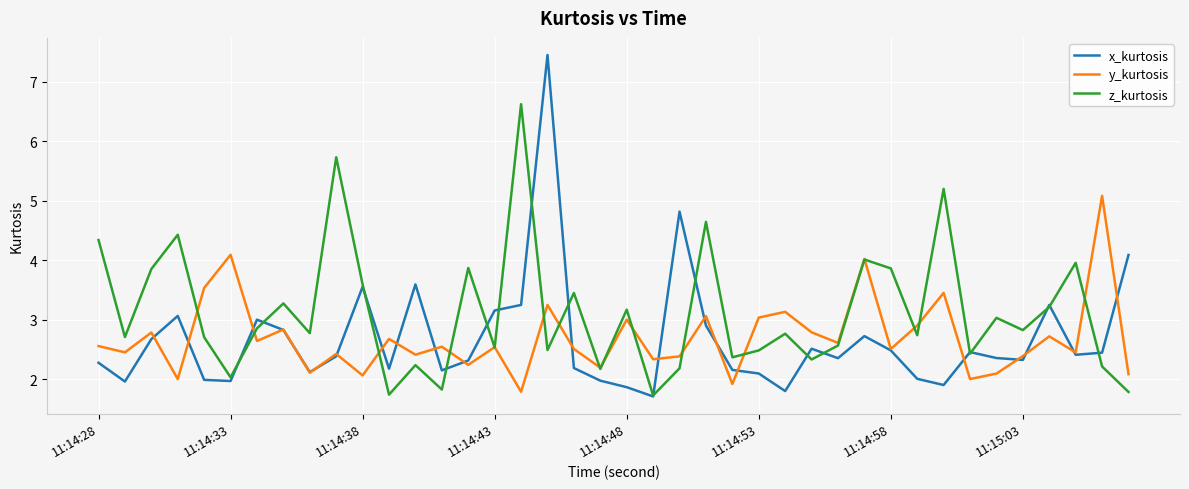

How many series are shown in this chart?

3